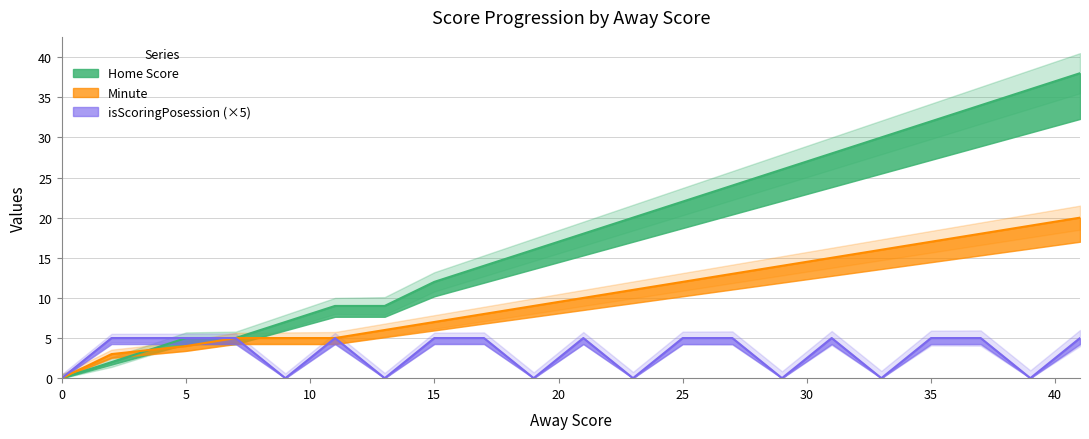

What is the value of the isScoringPosession point at the 13th from the left?

1